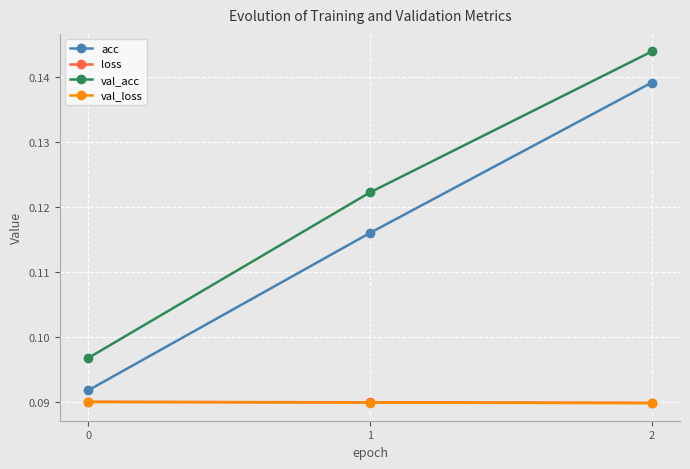

Count the loss values in the range 0 to 1.

3